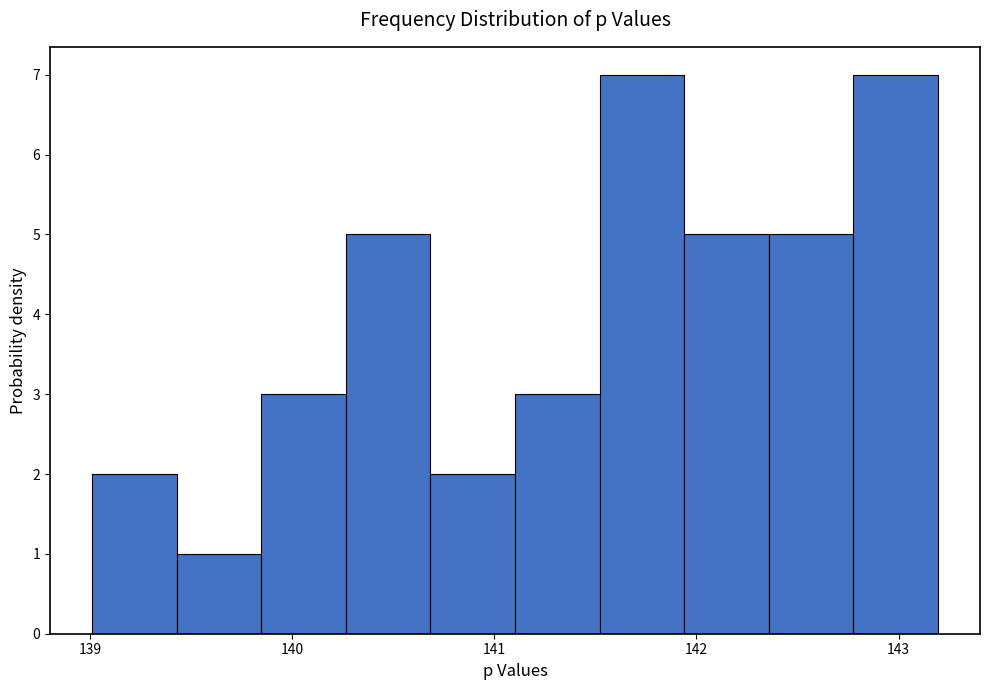

Reading left to right, transcribe this chart: for each bar, give the range it covers on the x-axis and its height. Neither the bar edges nor the heights are printed on the chart, so give them approximately, as read against the axes.

139.0 to 139.4: 2
139.4 to 139.8: 1
139.8 to 140.3: 3
140.3 to 140.7: 5
140.7 to 141.1: 2
141.1 to 141.5: 3
141.5 to 141.9: 7
141.9 to 142.4: 5
142.4 to 142.8: 5
142.8 to 143.2: 7